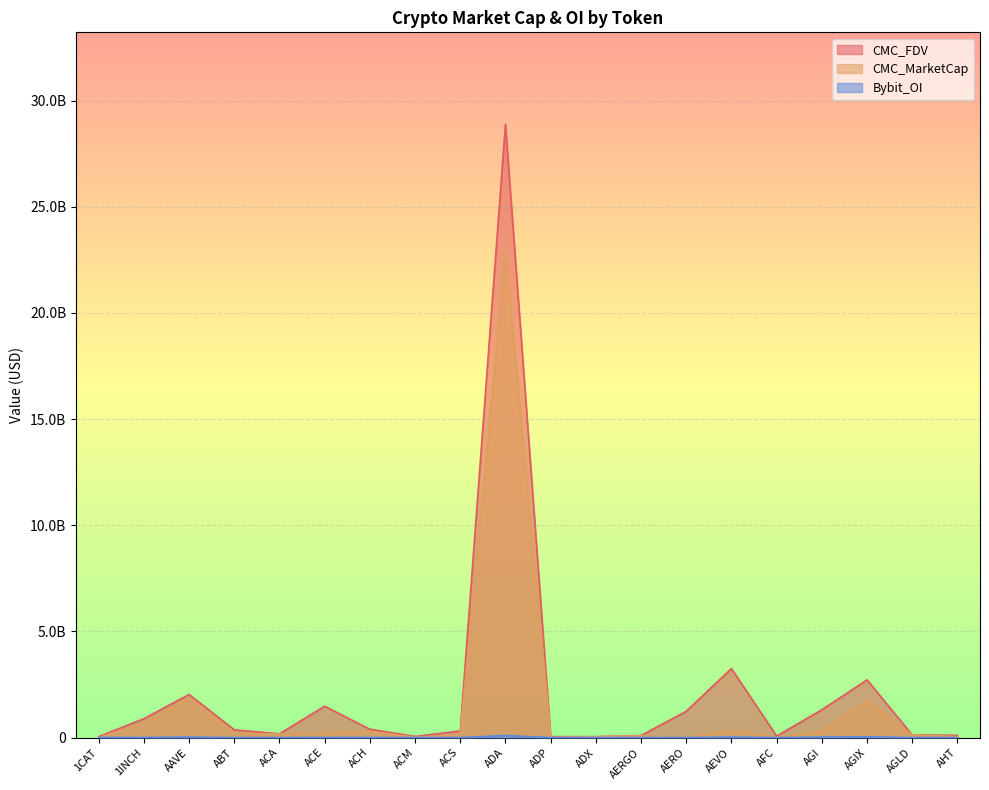

Rank the series by their maximum value, from highest to lowest.

CMC_FDV, CMC_MarketCap, Bybit_OI